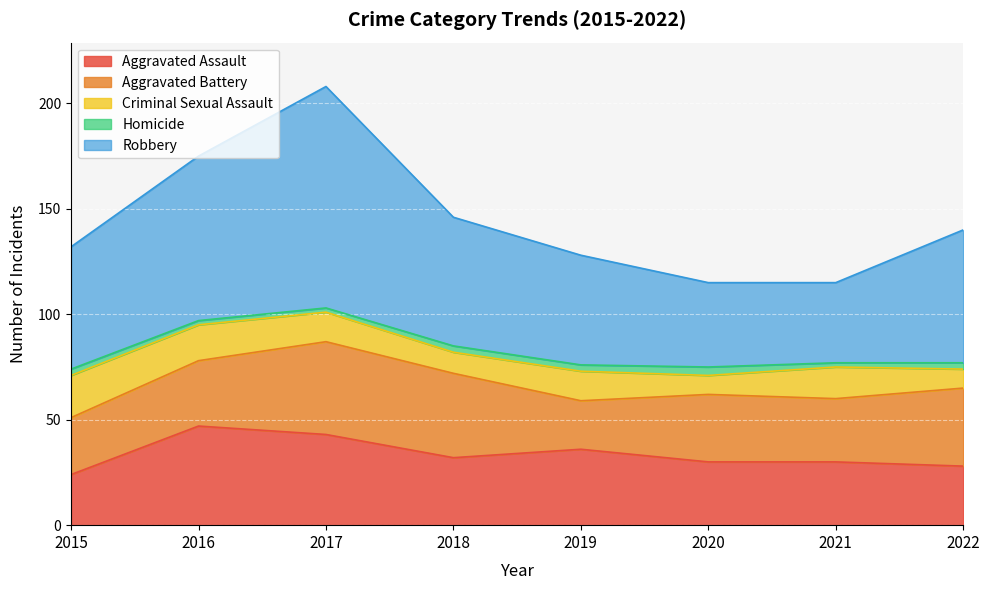

Which series has the largest total across all categories?

Robbery